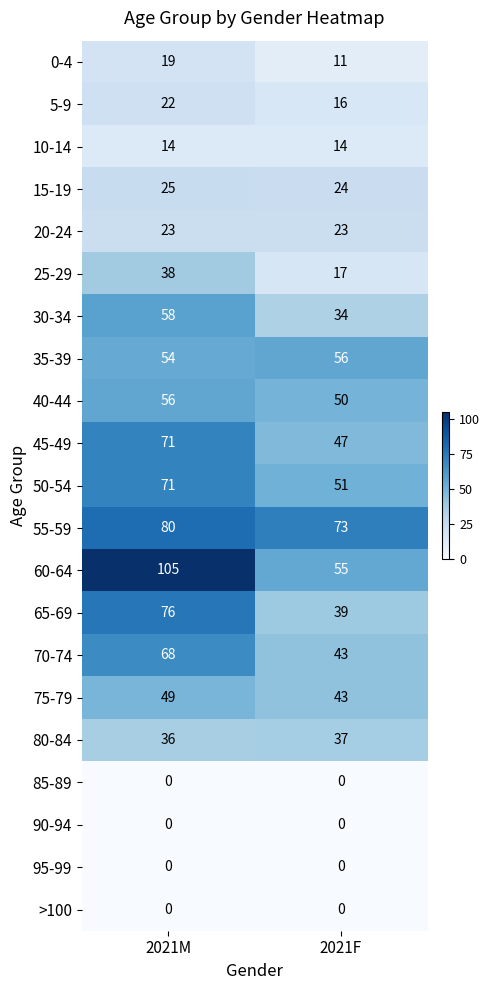

Which series has the widest spread of values?

60-64